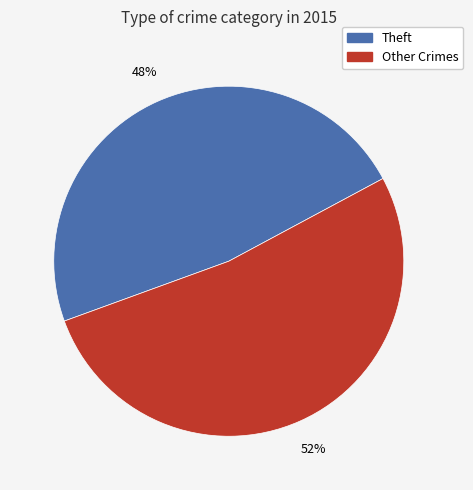

To the nearest percent, what is the average slice percentage?

50%